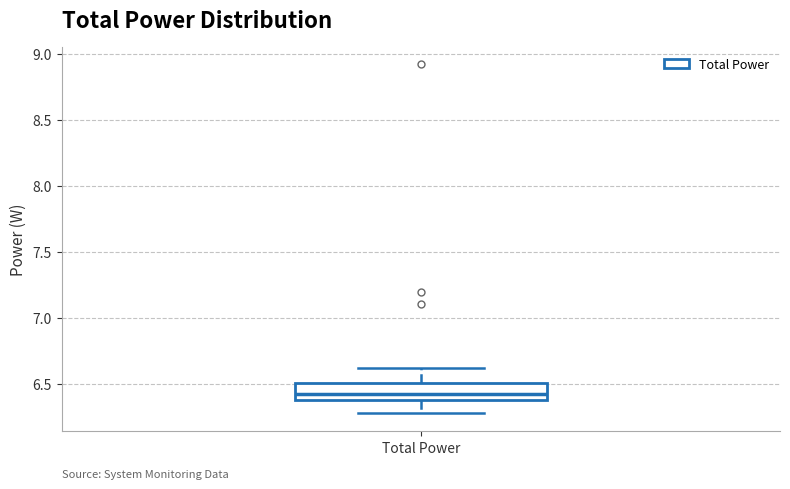

Read this box plot against the y-axis: the position of the median line, the range covered by the box, and the ends of both whiskers. The values are not printed on the chart, so give them approximately, as read against the axis.

median 6.40, box 6.35 to 6.50, whiskers 6.25 to 6.60